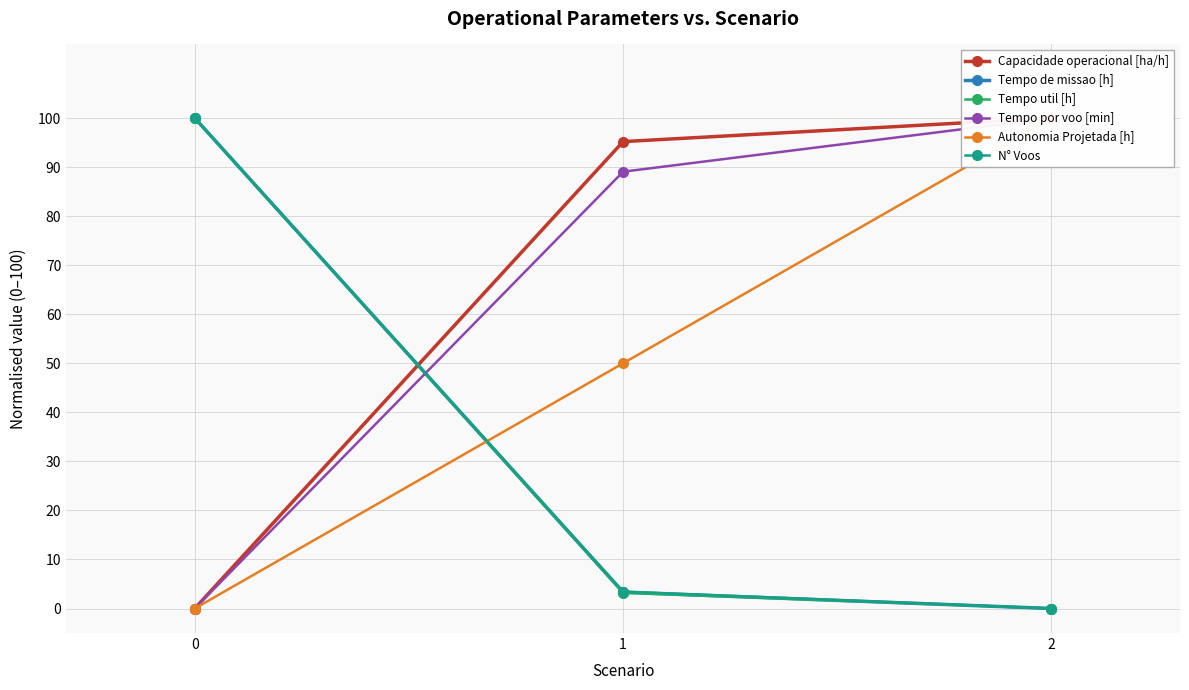

How many positive values does the Tempo por voo [min] series have?

2